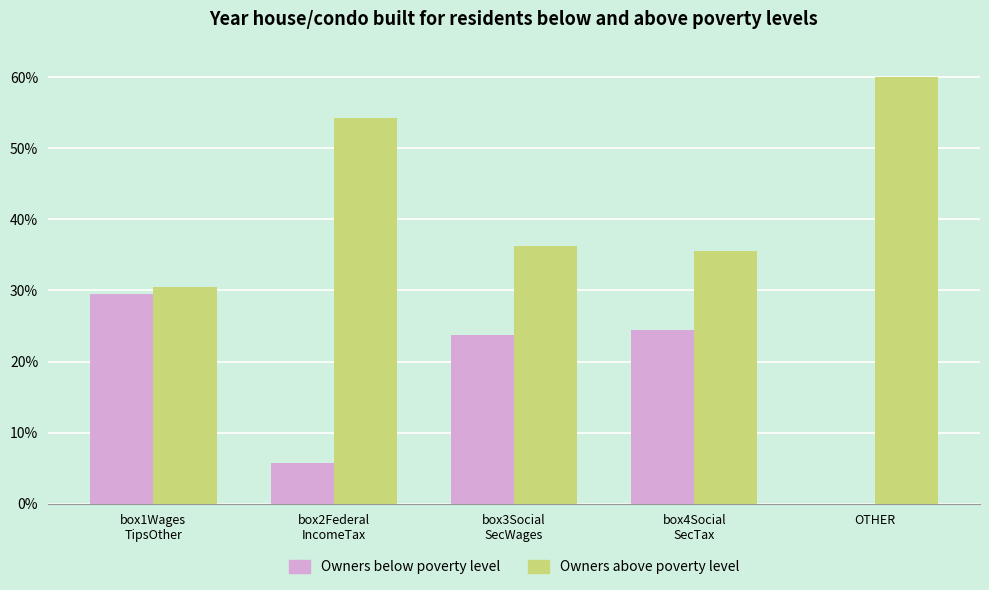

What is the difference between the Owners above poverty level values at box3Social
SecWages and box1Wages
TipsOther?

5.8